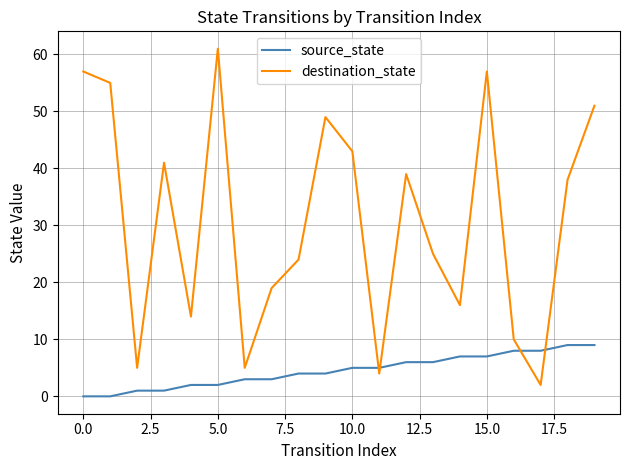

Reading right to left, list all the values displayed in this chart.

source_state: 9	9	8	8	7	7	6	6	5	5	4	4	3	3	2	2	1	1	0	0
destination_state: 51	38	2	10	57	16	25	39	4	43	49	24	19	5	61	14	41	5	55	57